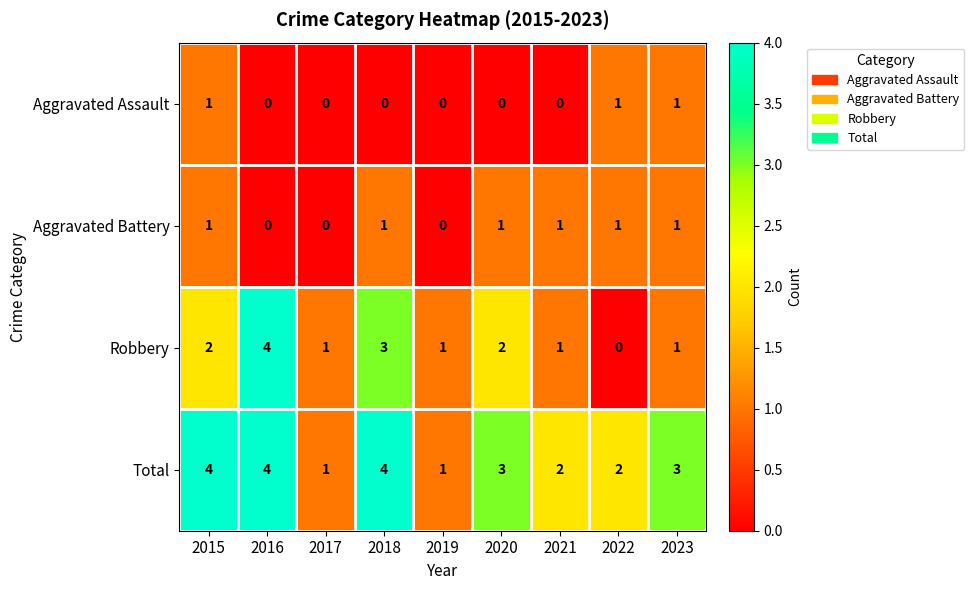

What is the average value of the Total series?

3